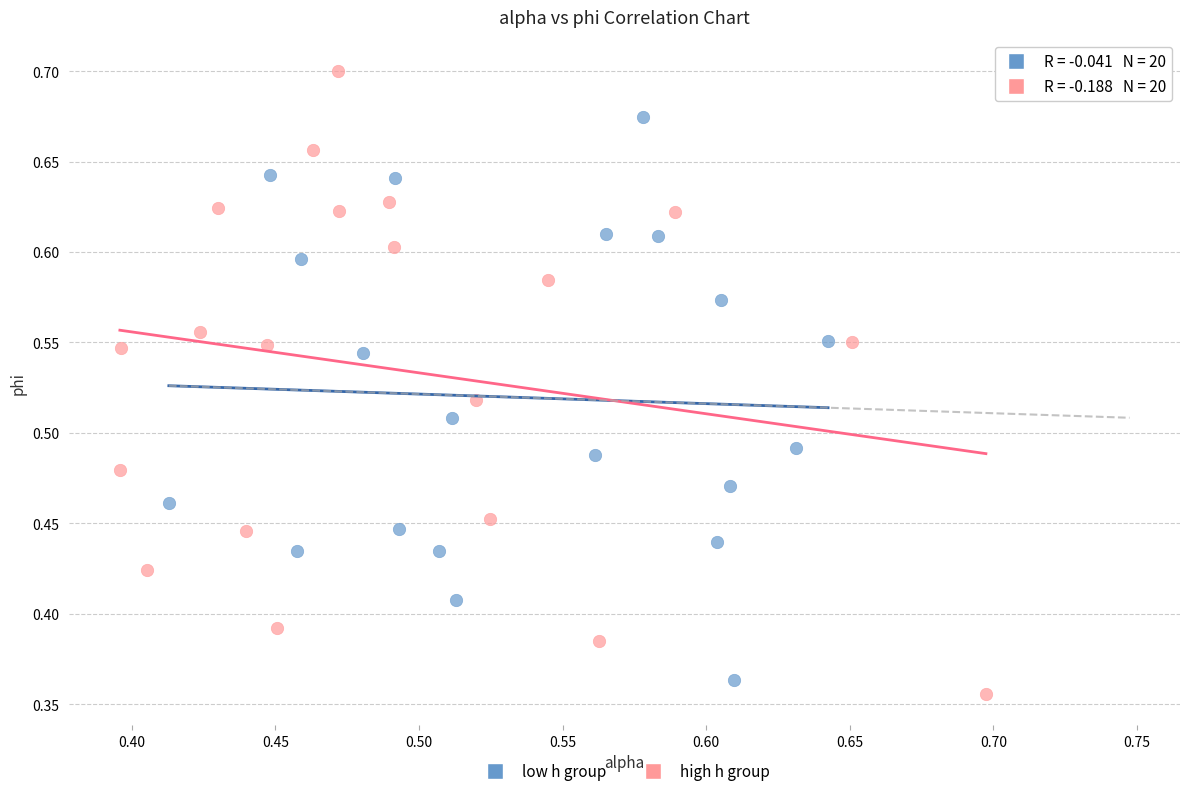

Which series contains the lowest Y value?

high h group